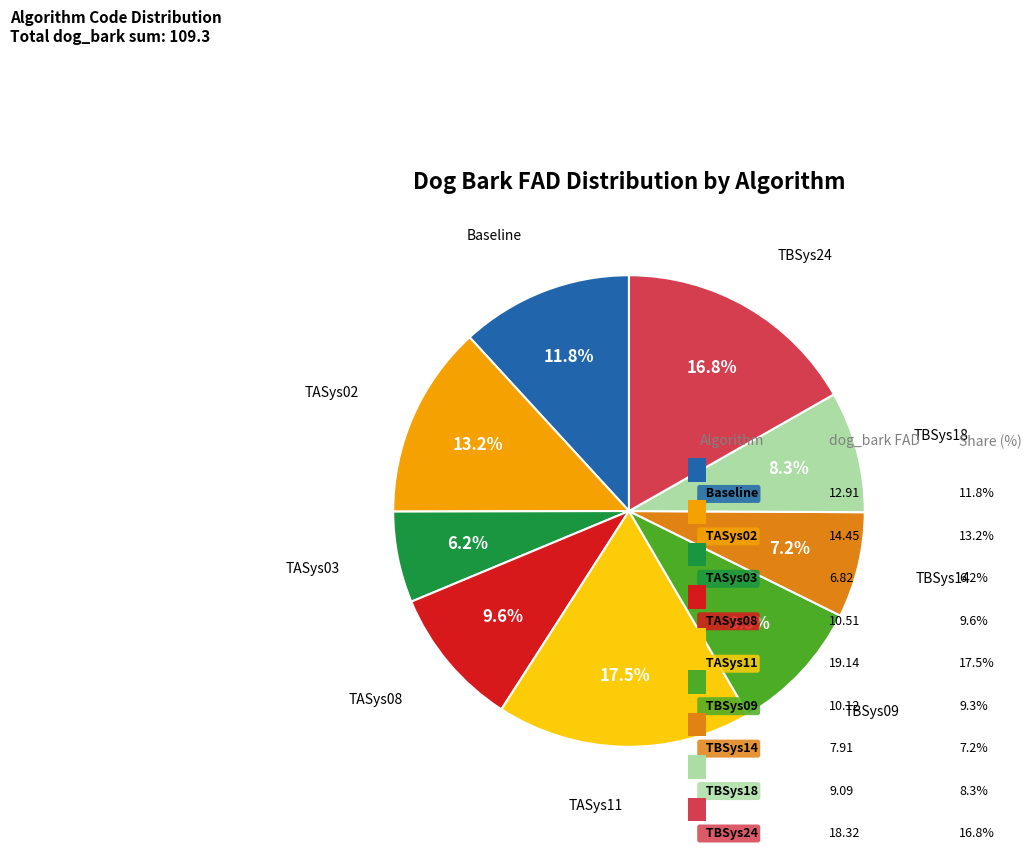

The TBSys18 slice represents 1% of the pie. True or false?

False